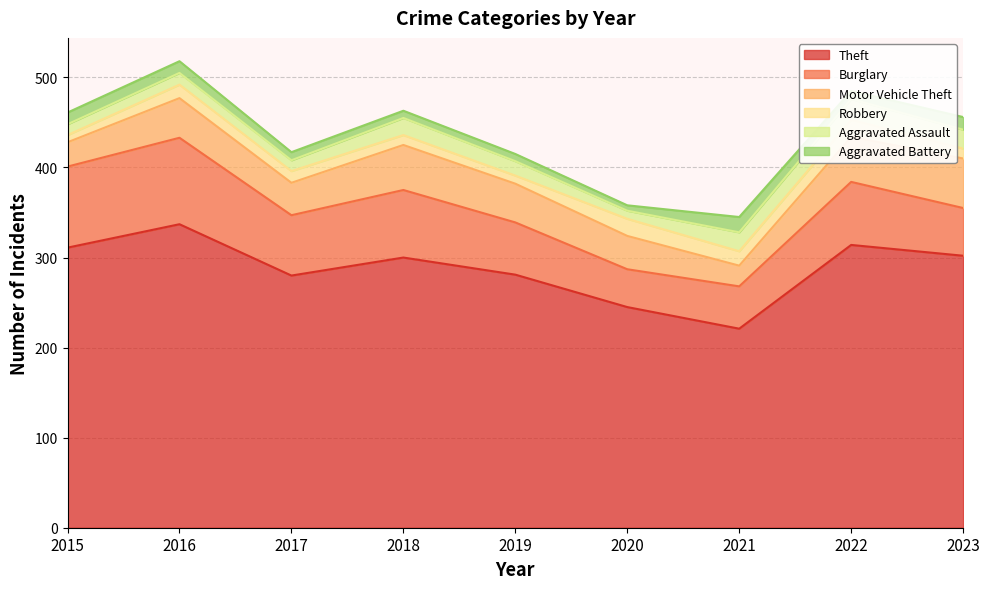

Which series has the largest total across all categories?

Theft